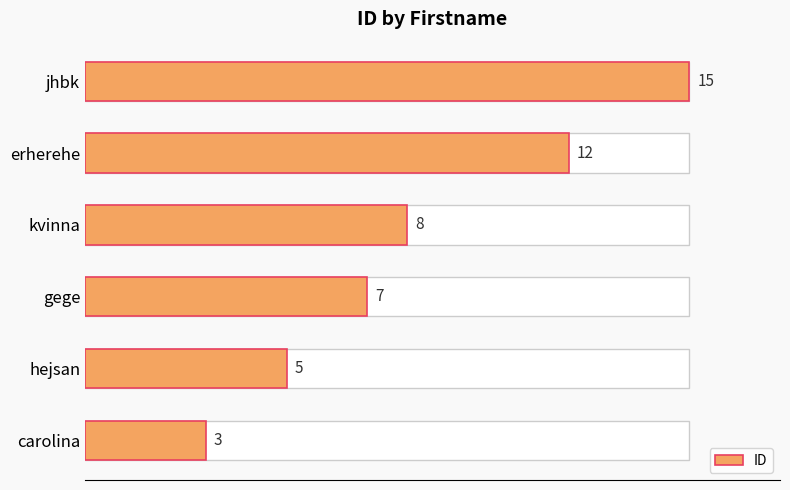

Is it true that the value at carolina is 3?

True